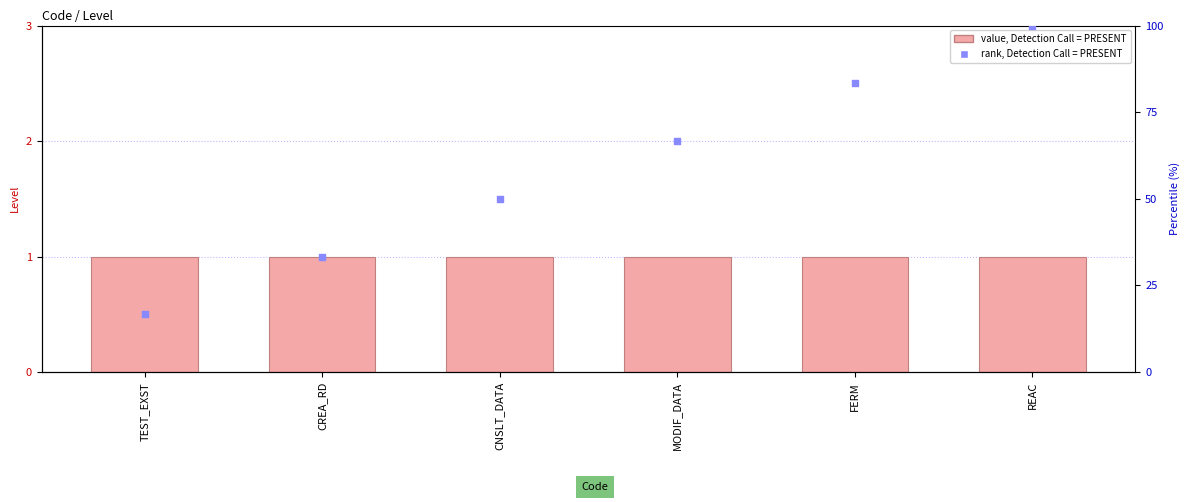

What is the total value across all series at CNSLT_DATA?

51.0